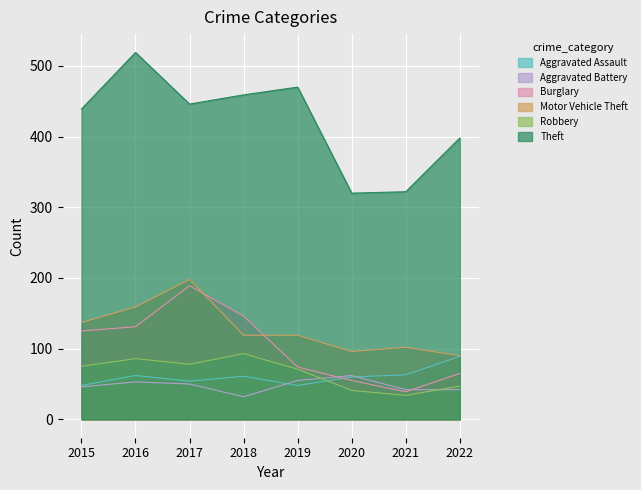

What is the sum of all Motor Vehicle Theft values?

1020